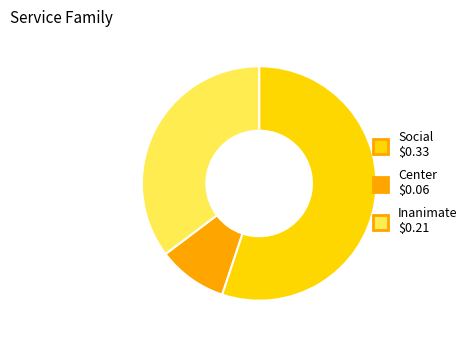

Combined, do Inanimate and Center account for over 50%?

No